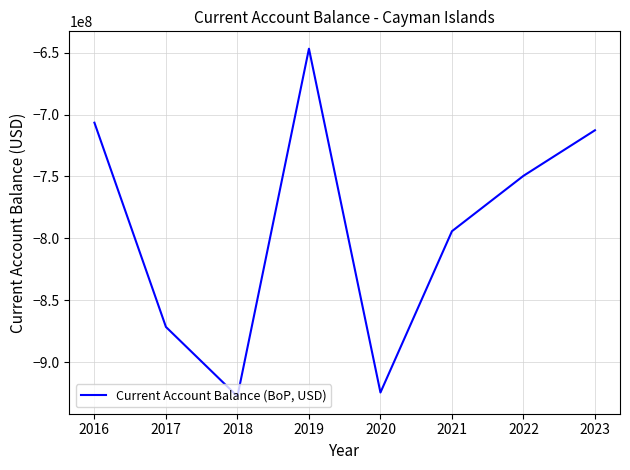

Which category has the highest value across all series?

2019